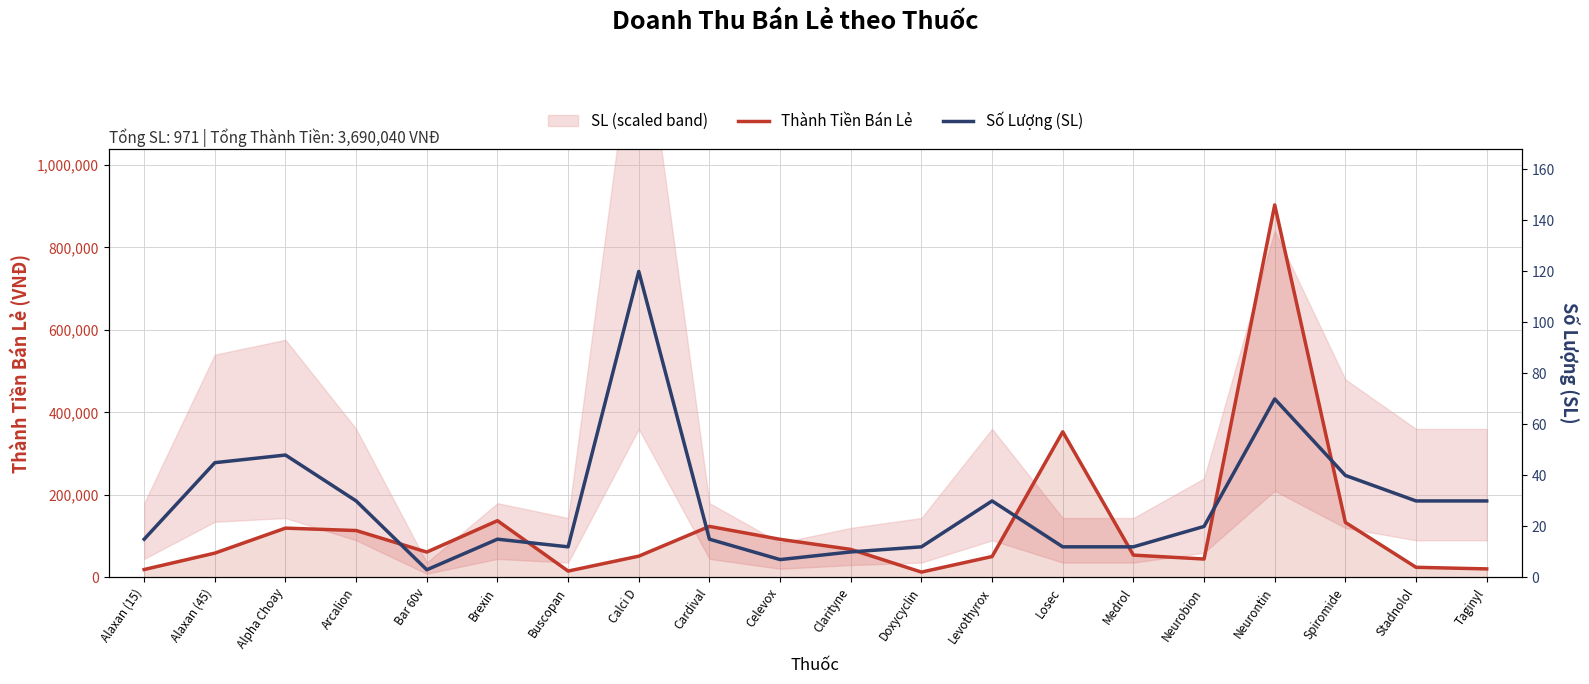

Reading left to right, extract all data points from this chart.

Thành Tiền Bán Lẻ: Alaxan (15)=19200	Alaxan (45)=58950	Alpha Choay=119520	Arcalion=113700	Bar 60v=61500	Brexin=137550	Buscopan=15420	Calci D=51600	Cardival=123750	Celevox=92400	Clarityne=68000	Doxycyclin=12960	Levothyrox=50700	Losec=353040	Medrol=54120	Neurobion=44600	Neurontin=903000	Spiromide=133400	Stadnolol=24570	Taginyl=20700
Số Lượng (SL): Alaxan (15)=15	Alaxan (45)=45	Alpha Choay=48	Arcalion=30	Bar 60v=3	Brexin=15	Buscopan=12	Calci D=120	Cardival=15	Celevox=7	Clarityne=10	Doxycyclin=12	Levothyrox=30	Losec=12	Medrol=12	Neurobion=20	Neurontin=70	Spiromide=40	Stadnolol=30	Taginyl=30